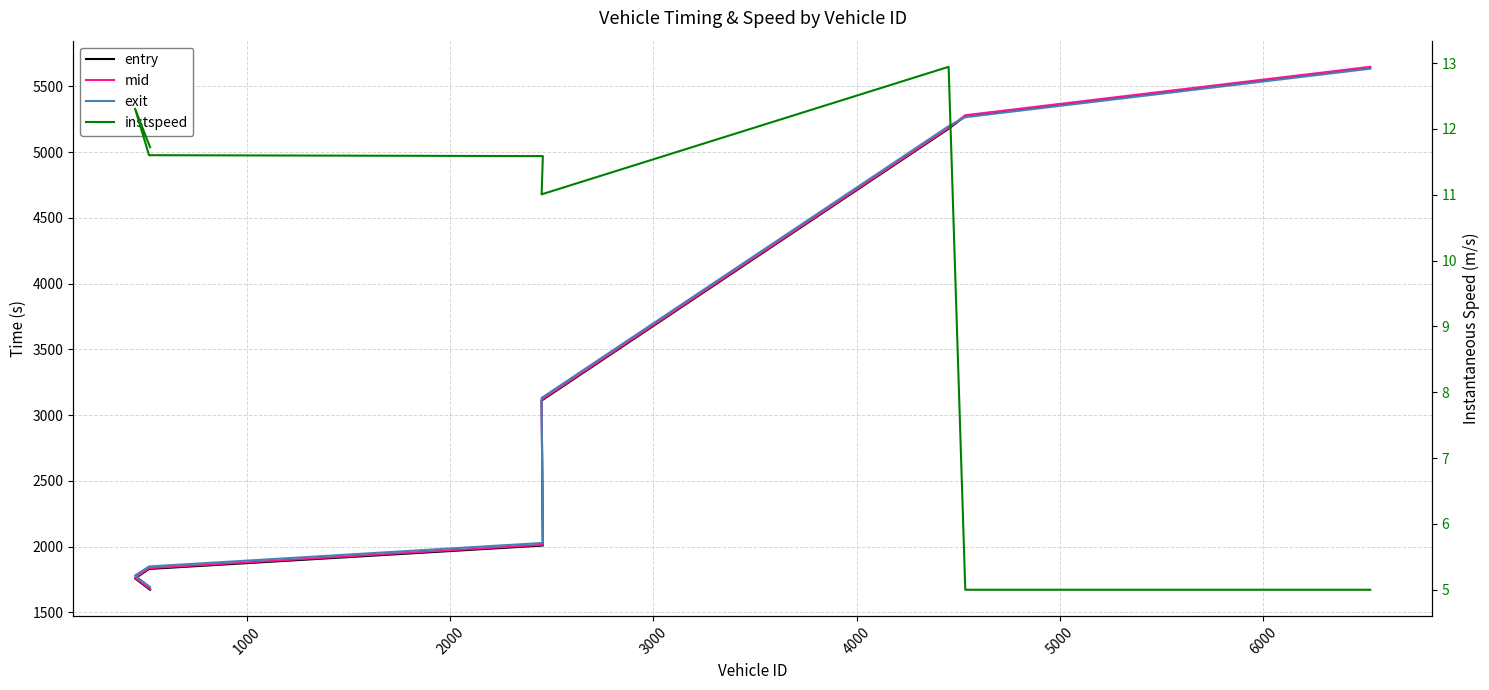

What is the smallest value displayed?

5.0